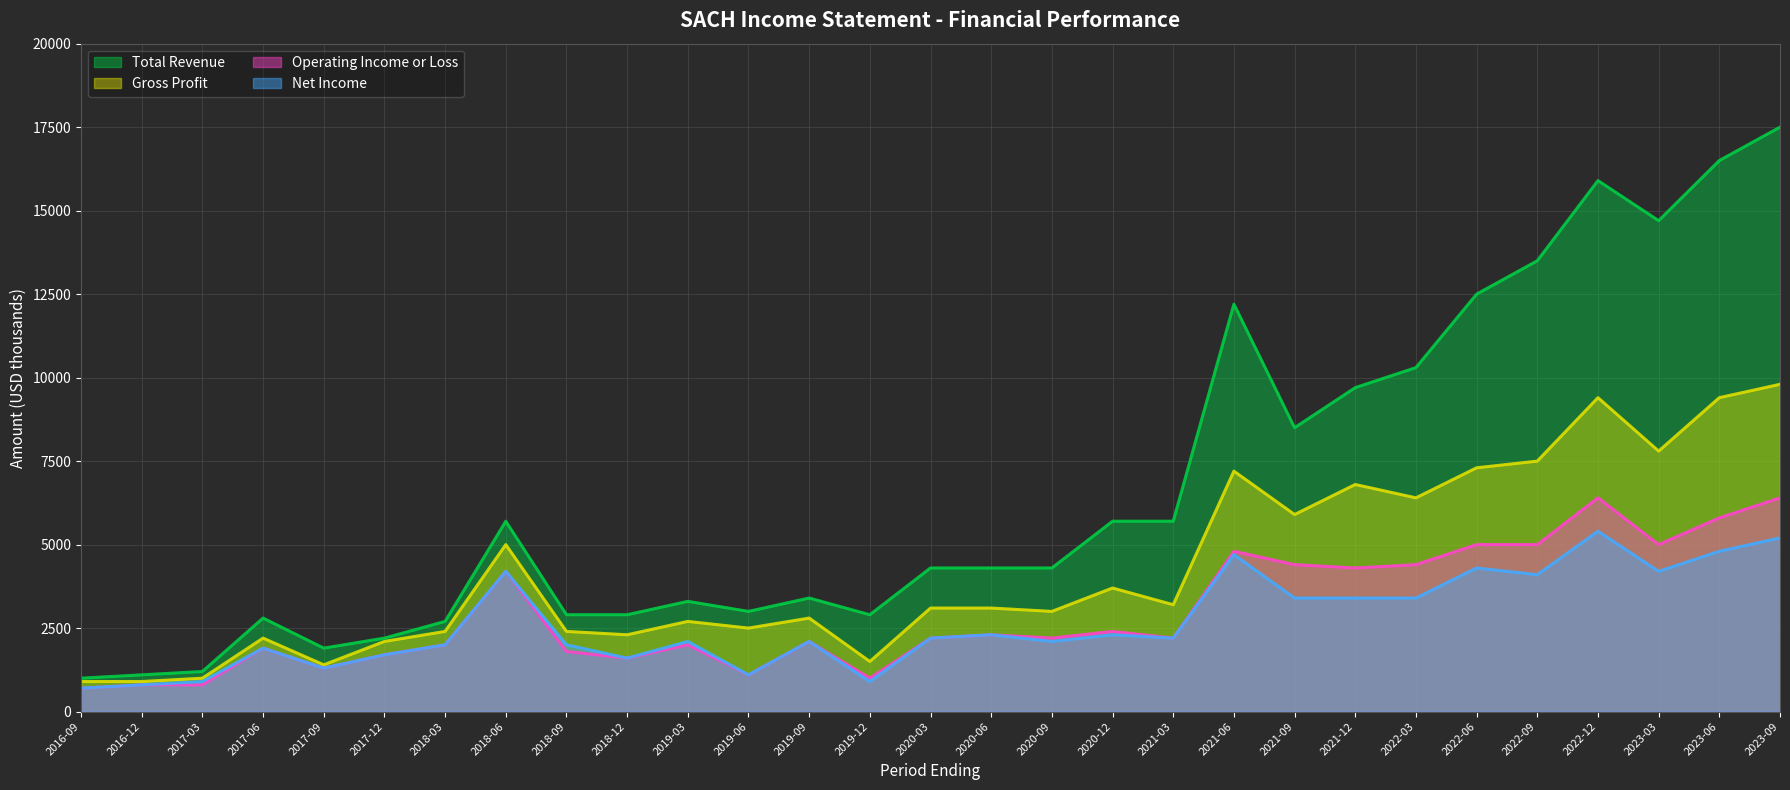

What are all the series names shown in the legend?

Total Revenue, Gross Profit, Operating Income or Loss, Net Income